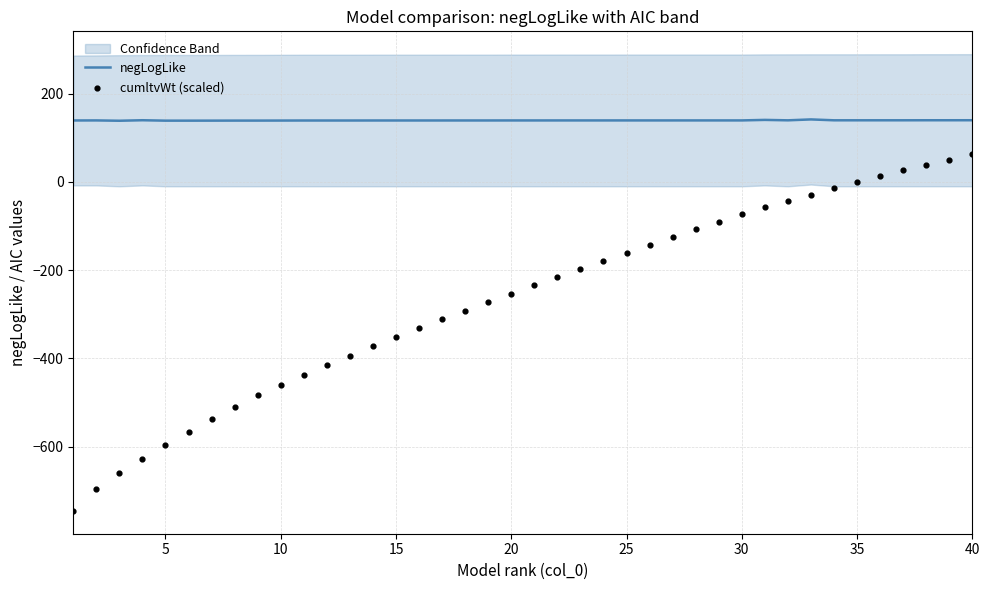

What are all the series names shown in the legend?

negLogLike, cumltvWt (scaled)